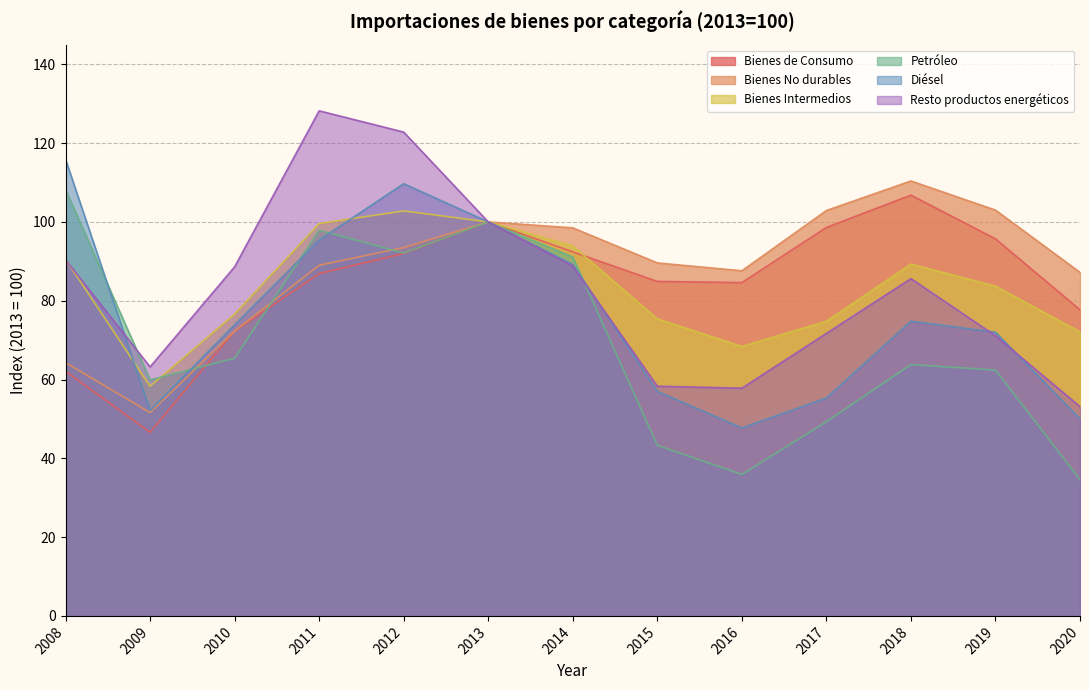

How many interior local valleys does the Bienes Intermedios series have?

2